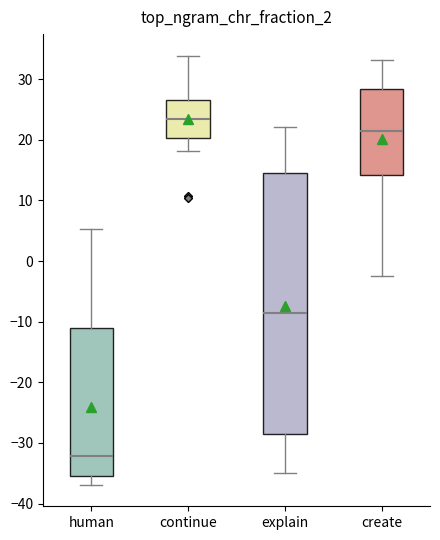

Which box has the highest median line?

continue